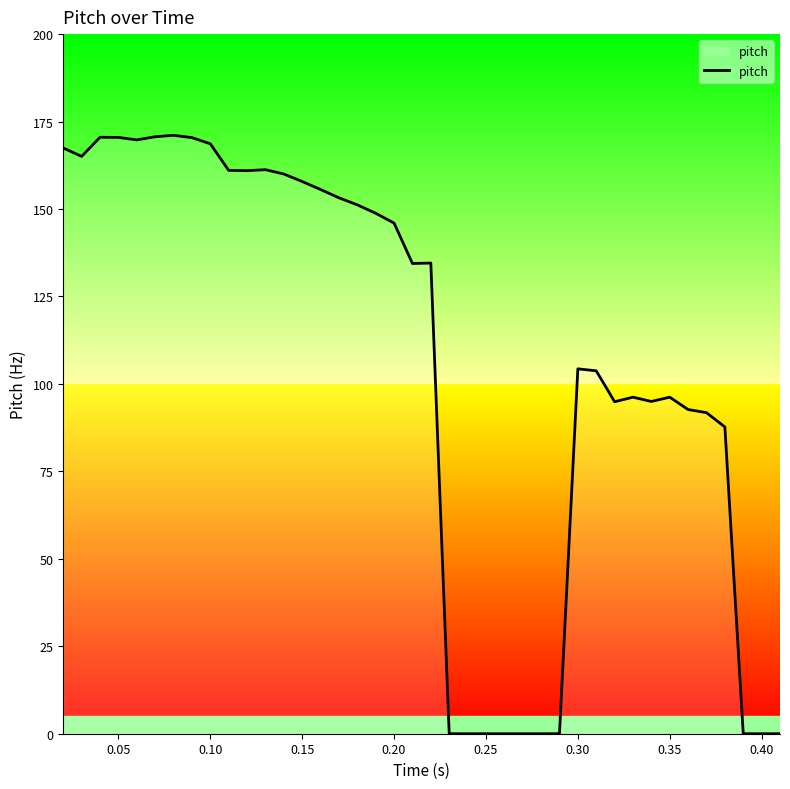

What is the maximum value shown in the chart?

171.1